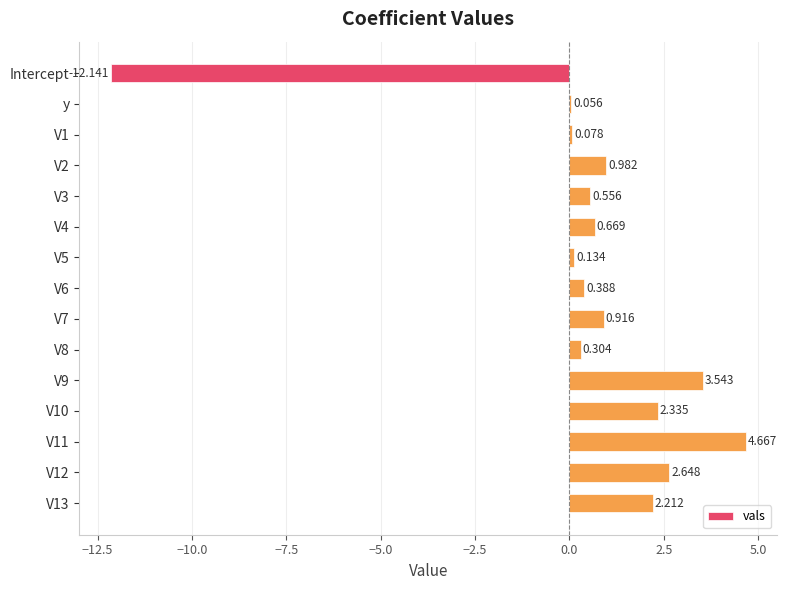

At which label is the value closest to -3?

y